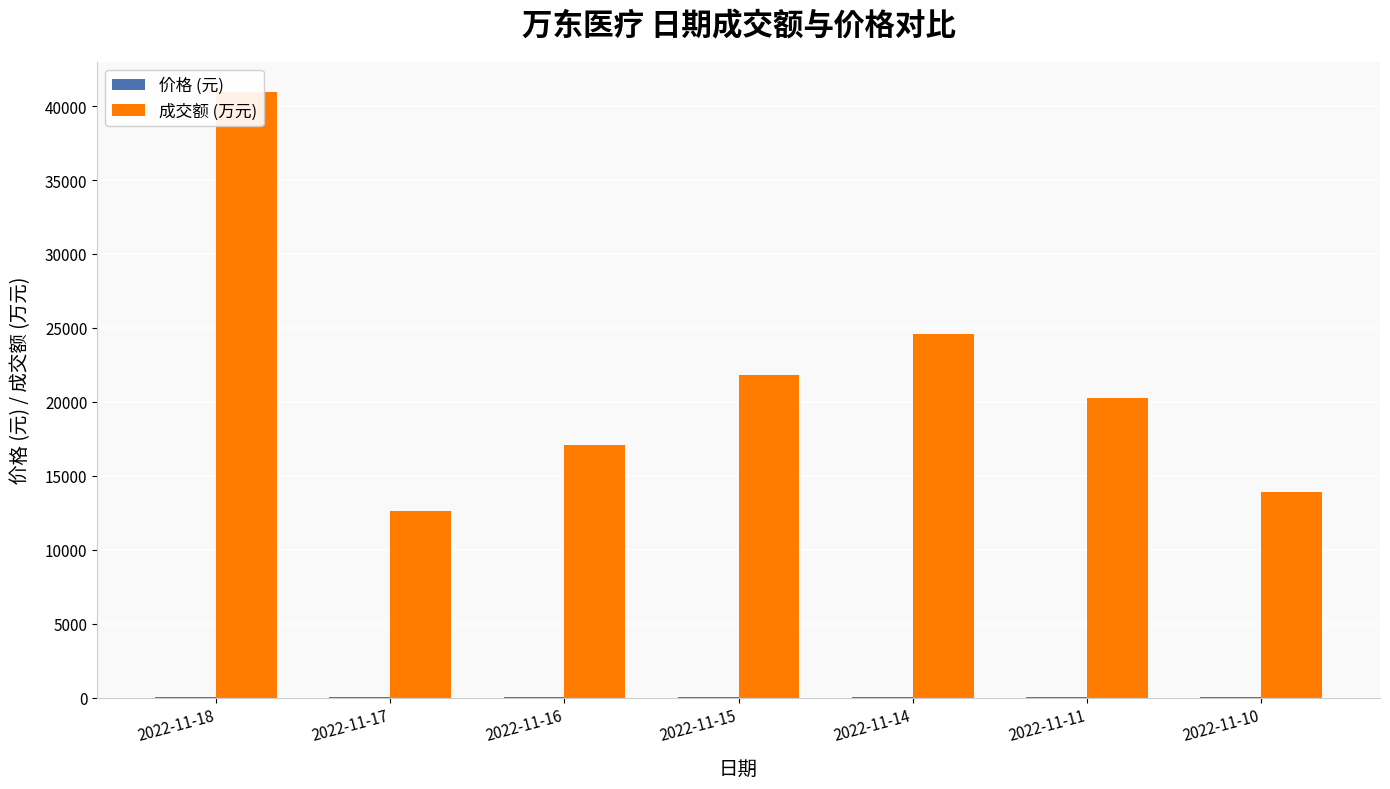

What is the spread (max minus min) of values at 2022-11-11?

20243.0